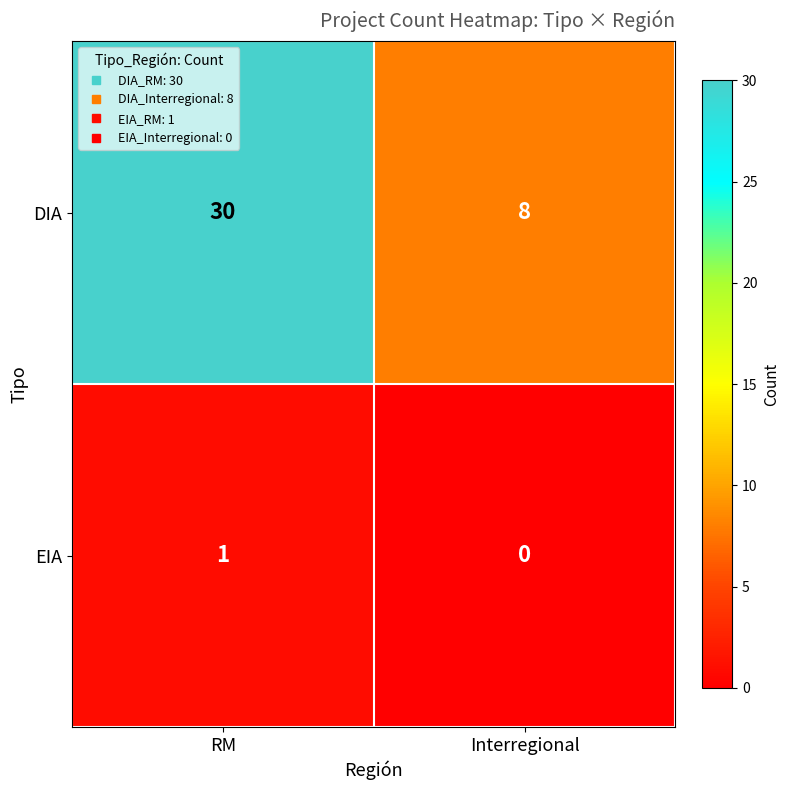

How many distinct data groups are displayed?

2